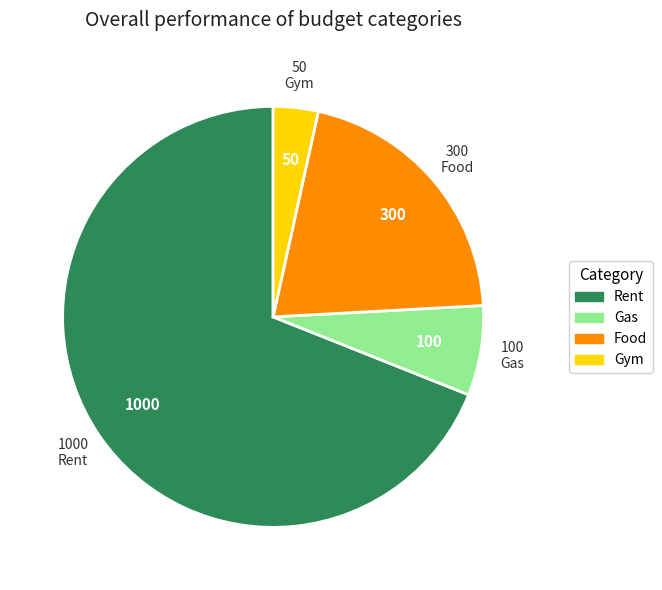

The Gym slice represents 18% of the pie. True or false?

False